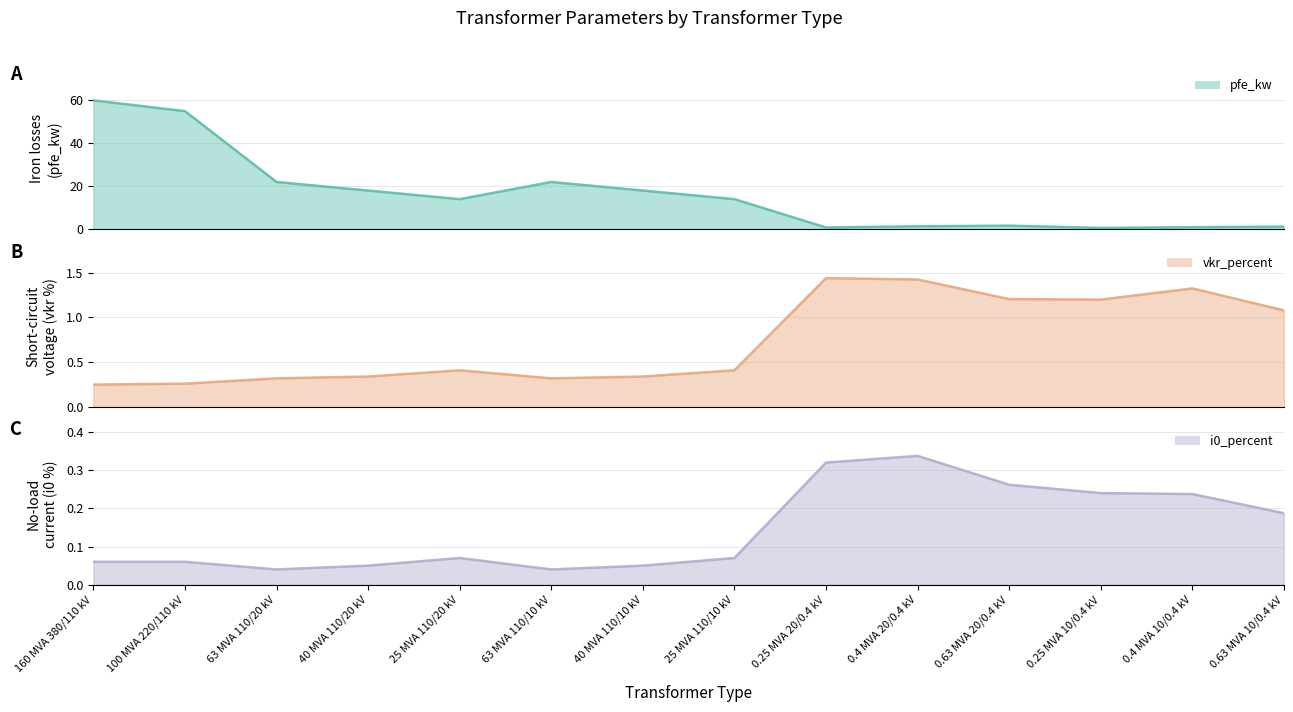

Is it true that vkr_percent line equals 0.4 at 25 MVA 110/20 kV?

True